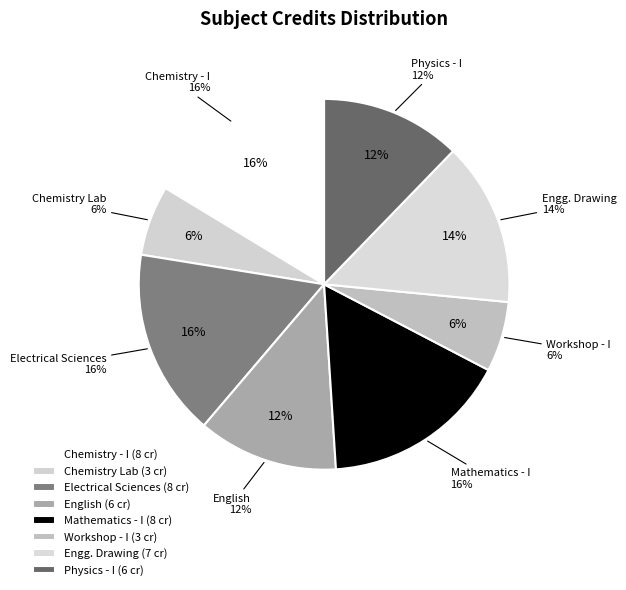

True or false: Workshop - I accounts for 6% of the total.

True